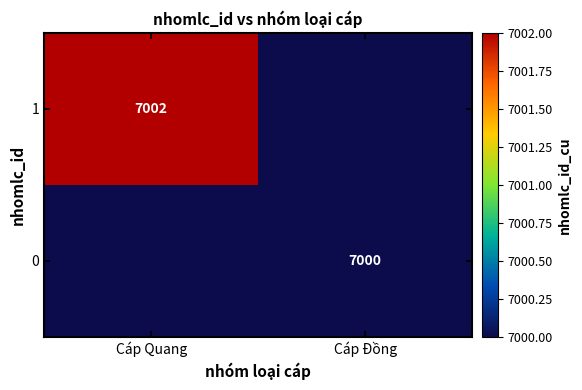

Is it true that 0 equals 12525 at Cáp Đồng?

False